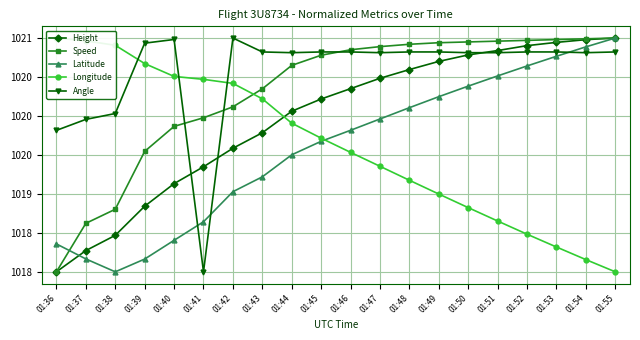

Does the chart display data point markers on the line(s)?

Yes